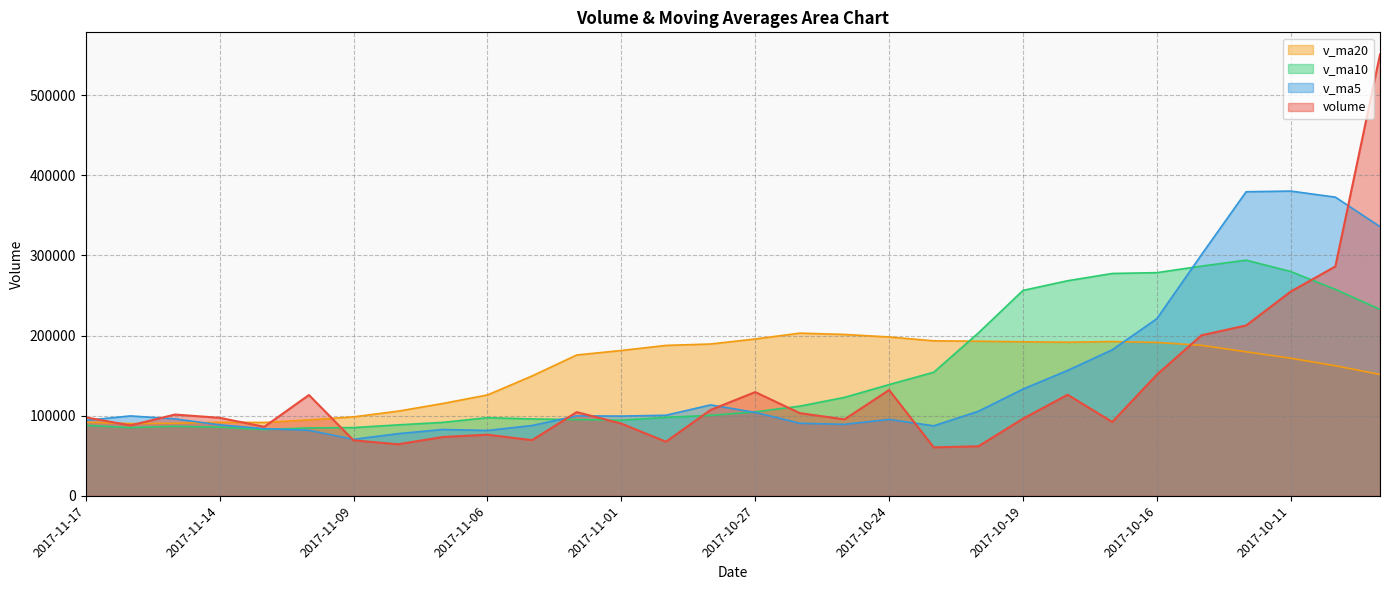

How many lines are shown in the chart?

4